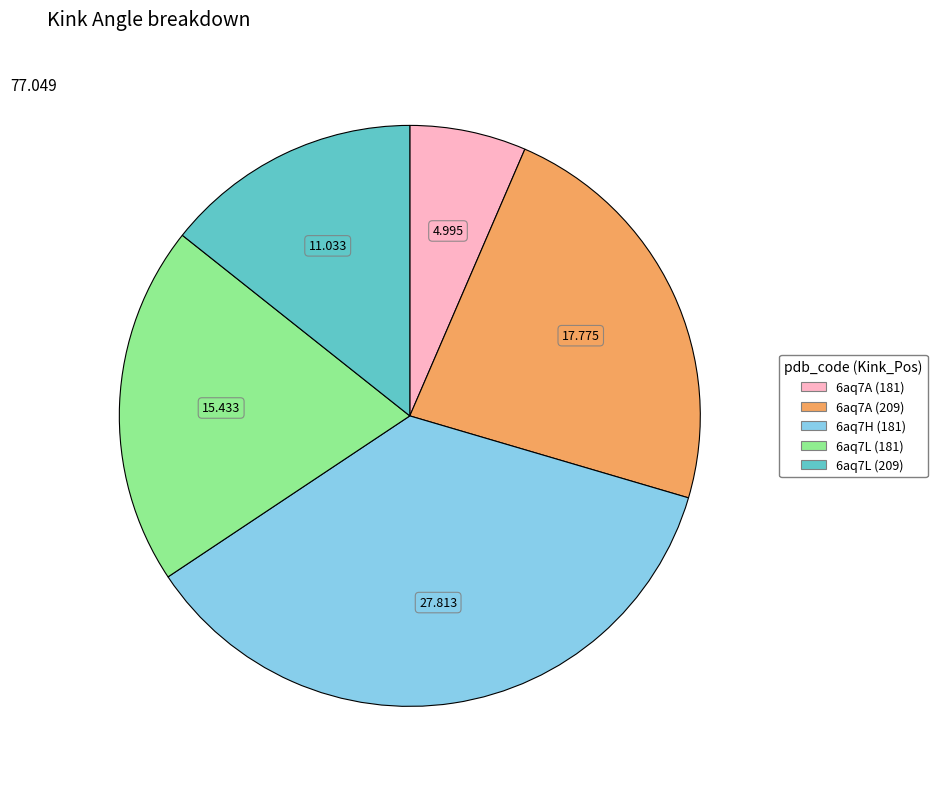

True or false: 6aq7A (181) accounts for 6% of the total.

True